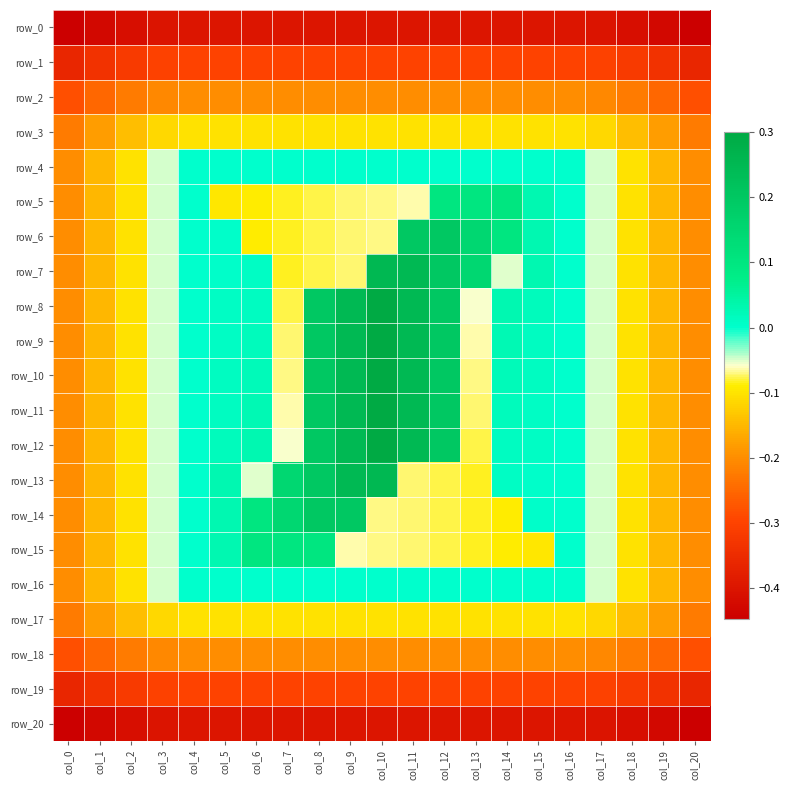

How many values in row_10 are above zero?

9